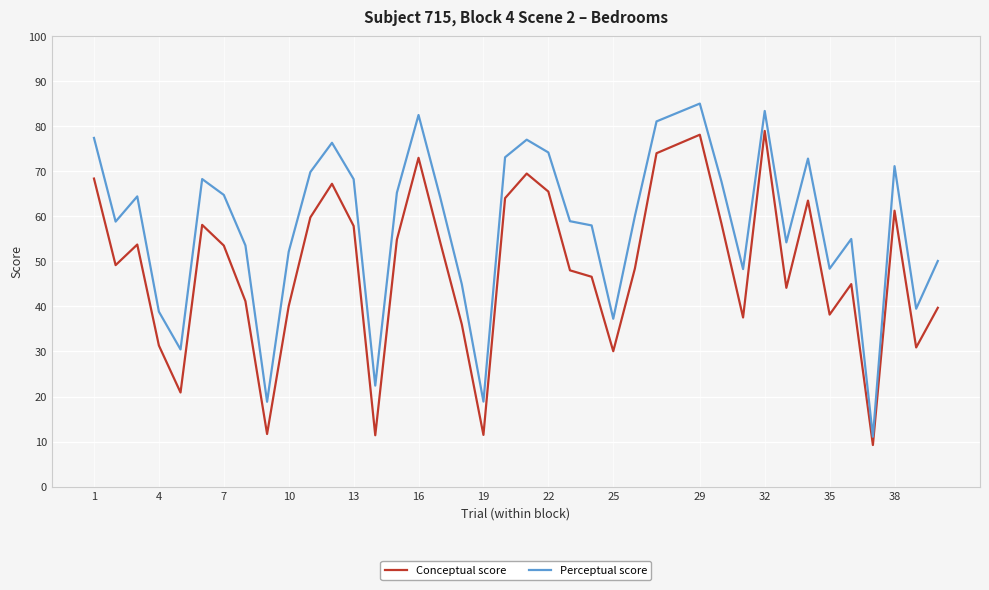

List the series in order of their overall mean, highest first.

Perceptual score, Conceptual score